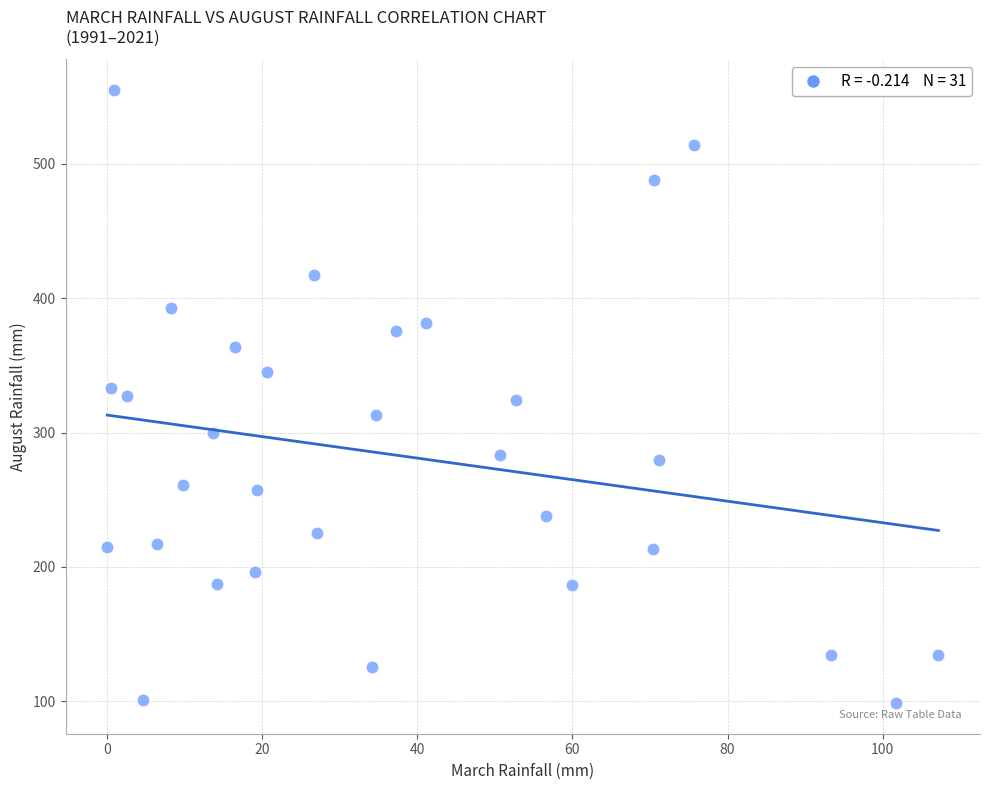

What is the range of X values (max minus min)?

107.2